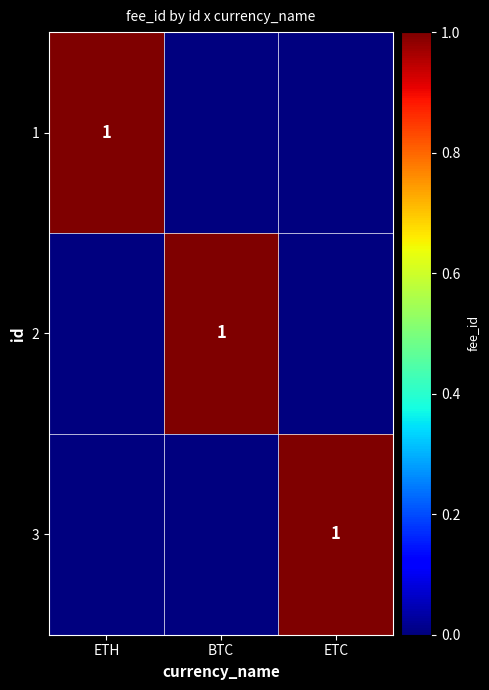

The value of 3 at ETC is 0. True or false?

False